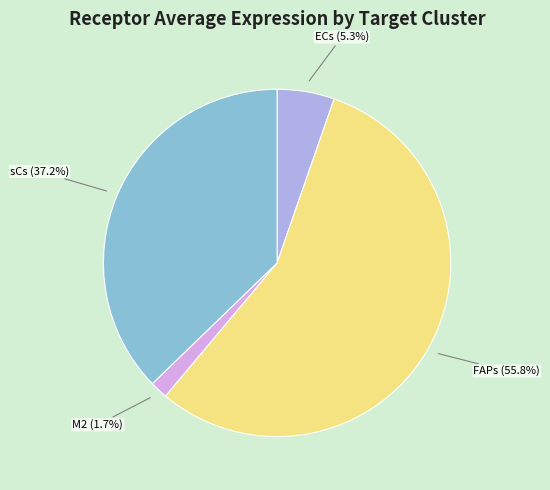

How many segments does this pie chart have?

4